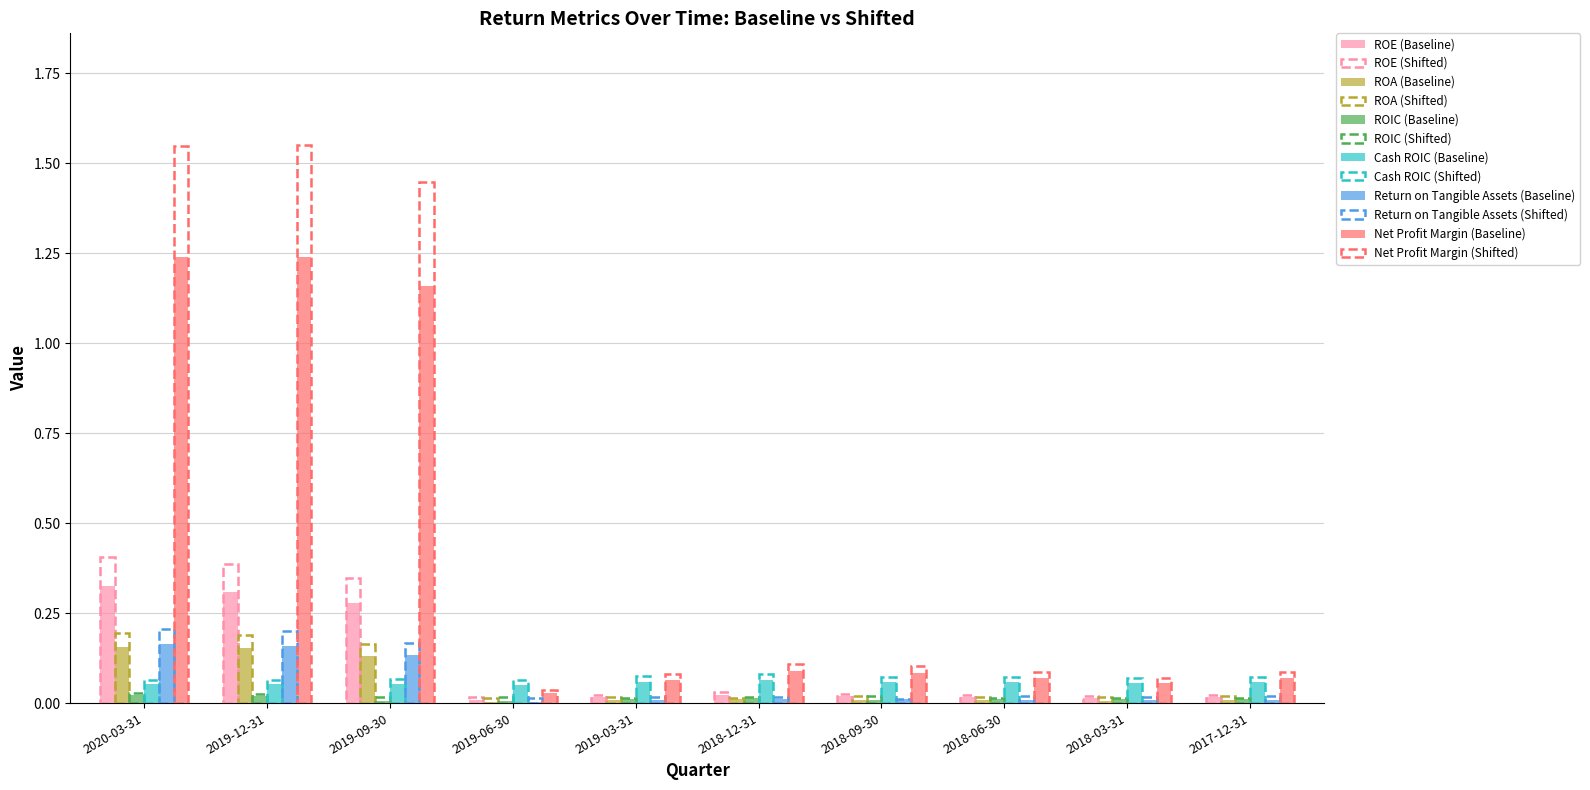

Which series has the largest total across all categories?

Net Profit Margin (Baseline)